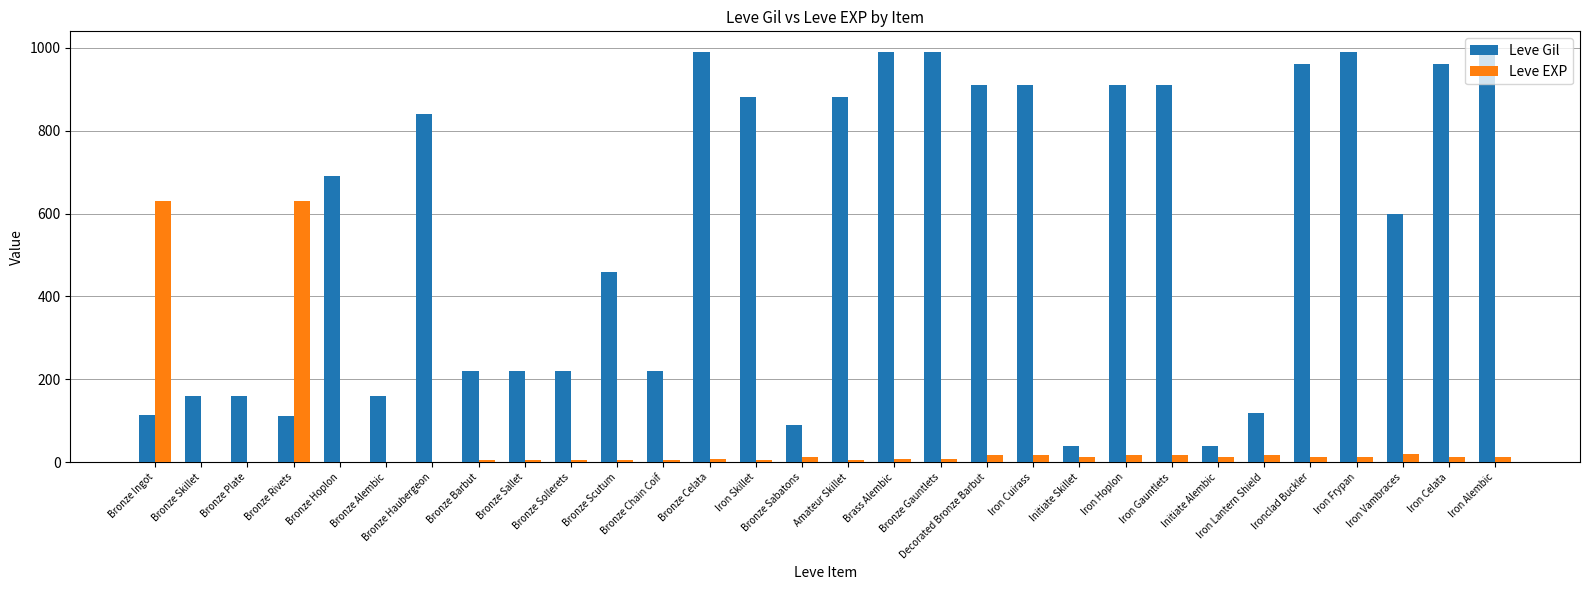

What is the highest value of the Leve EXP series?

630